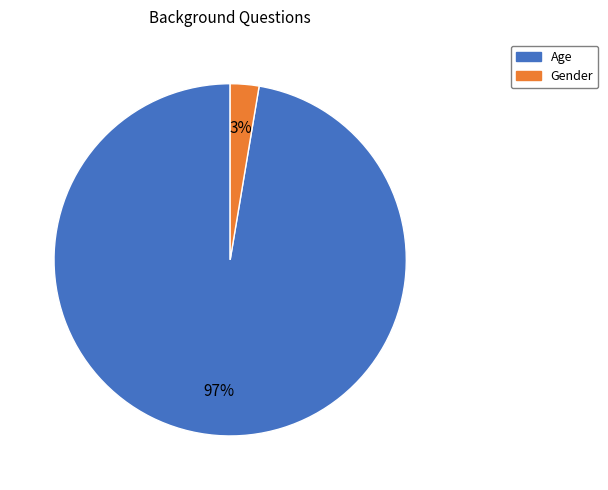

To the nearest percent, what is the combined percentage of Gender and Age?

100%